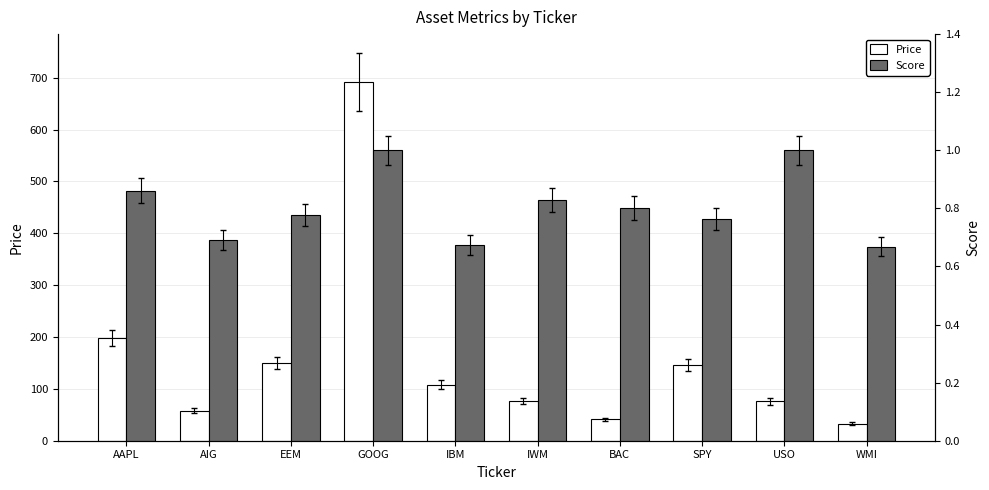

What is the maximum value shown in the chart?

691.5